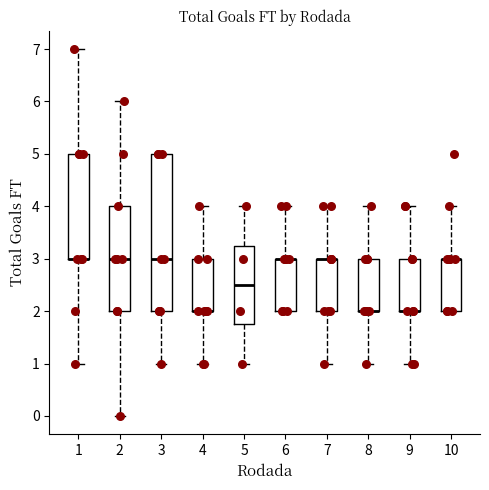

Reading left to right, read every box against the y-axis: the position of its median line, the range the box covers, and the ends of its whiskers. The values are not printed on the chart, so give them approximately, as read against the axis.

1: median 3.0 (drawn on the box's lower edge), box 3.0 to 5.0, whiskers 1.0 to 7.0
2: median 3.0, box 2.0 to 4.0, whiskers 0.0 to 6.0
3: median 3.0, box 2.0 to 5.0, whiskers 1.0 to 5.0
4: median 2.0 (drawn on the box's lower edge), box 2.0 to 3.0, whiskers 1.0 to 4.0
5: median 2.5, box 1.8 to 3.3, whiskers 1.0 to 4.0
6: median 3.0 (drawn on the box's upper edge), box 2.0 to 3.0, whiskers 2.0 to 4.0
7: median 3.0 (drawn on the box's upper edge), box 2.0 to 3.0, whiskers 1.0 to 4.0
8: median 2.0 (drawn on the box's lower edge), box 2.0 to 3.0, whiskers 1.0 to 4.0
9: median 2.0 (drawn on the box's lower edge), box 2.0 to 3.0, whiskers 1.0 to 4.0
10: median 3.0 (drawn on the box's upper edge), box 2.0 to 3.0, whiskers 2.0 to 4.0